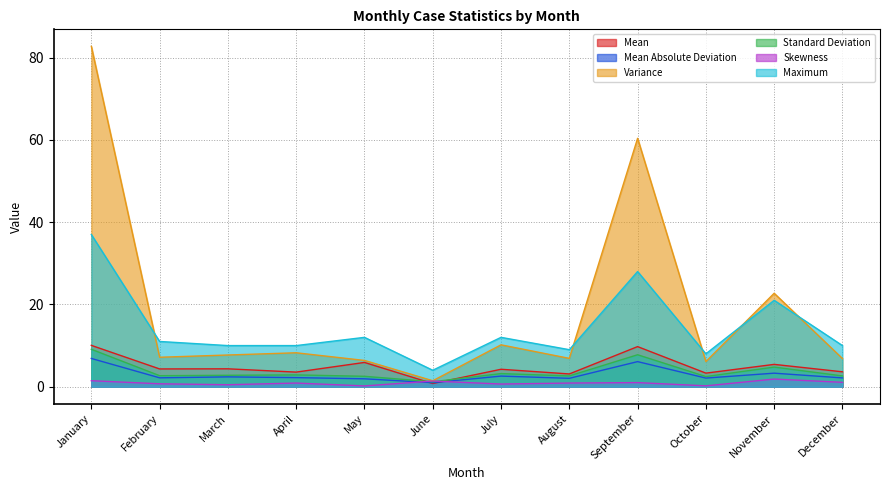

Which series changed the most between January and March?

Variance